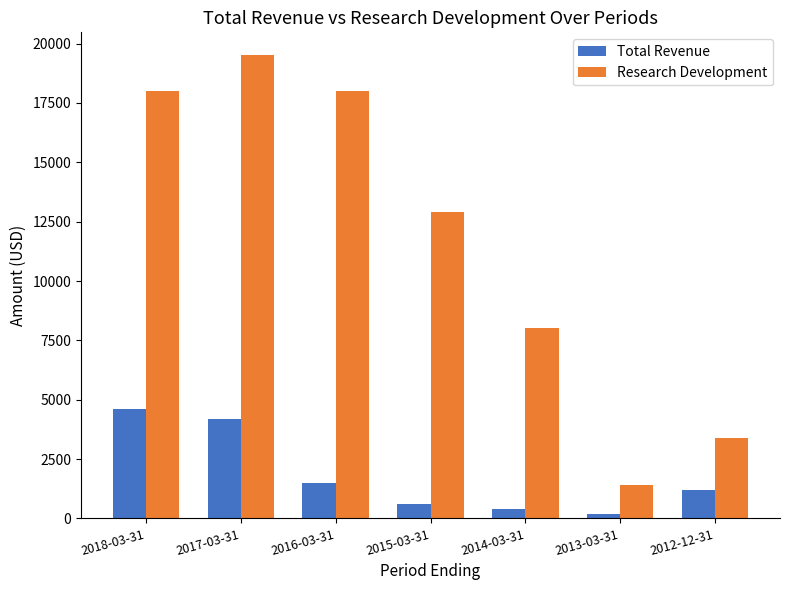

The value of Total Revenue at 2012-12-31 is 1200. True or false?

True